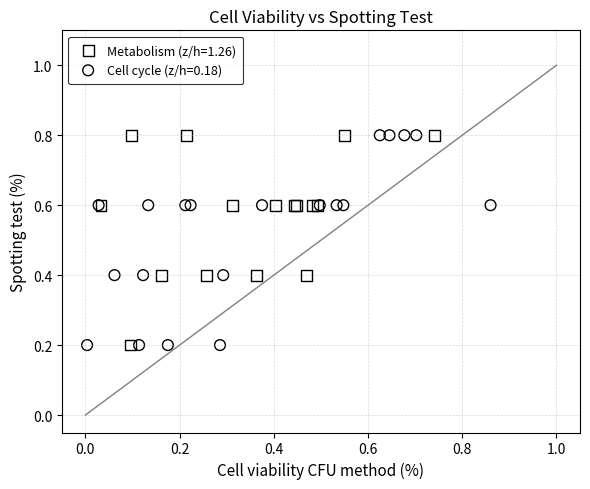

What are all the series names shown in the legend?

Metabolism (z/h=1.26), Cell cycle (z/h=0.18)